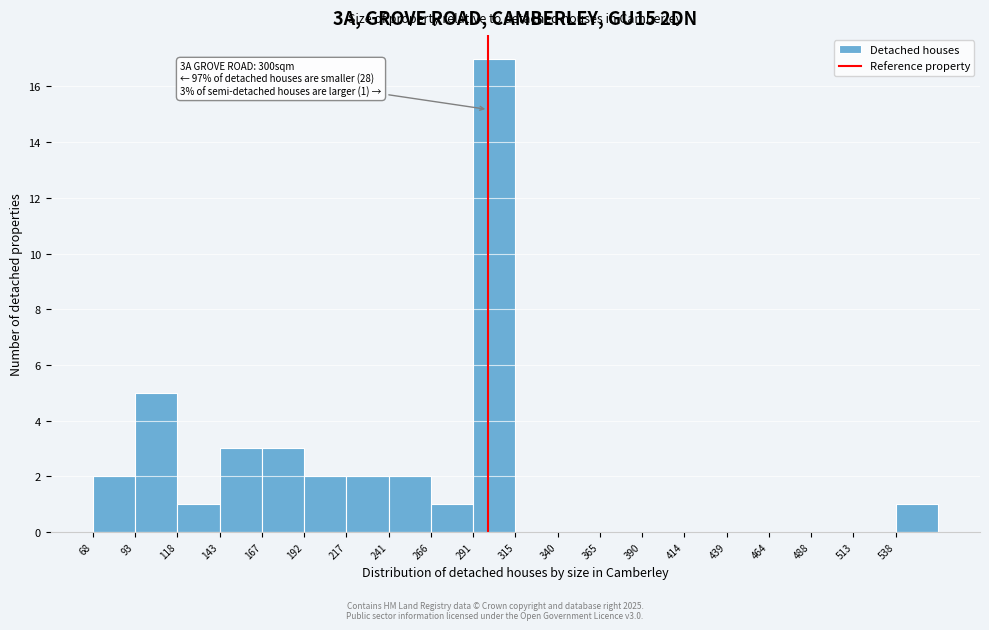

Which range on the x-axis has the tallest bar?

290 to 315